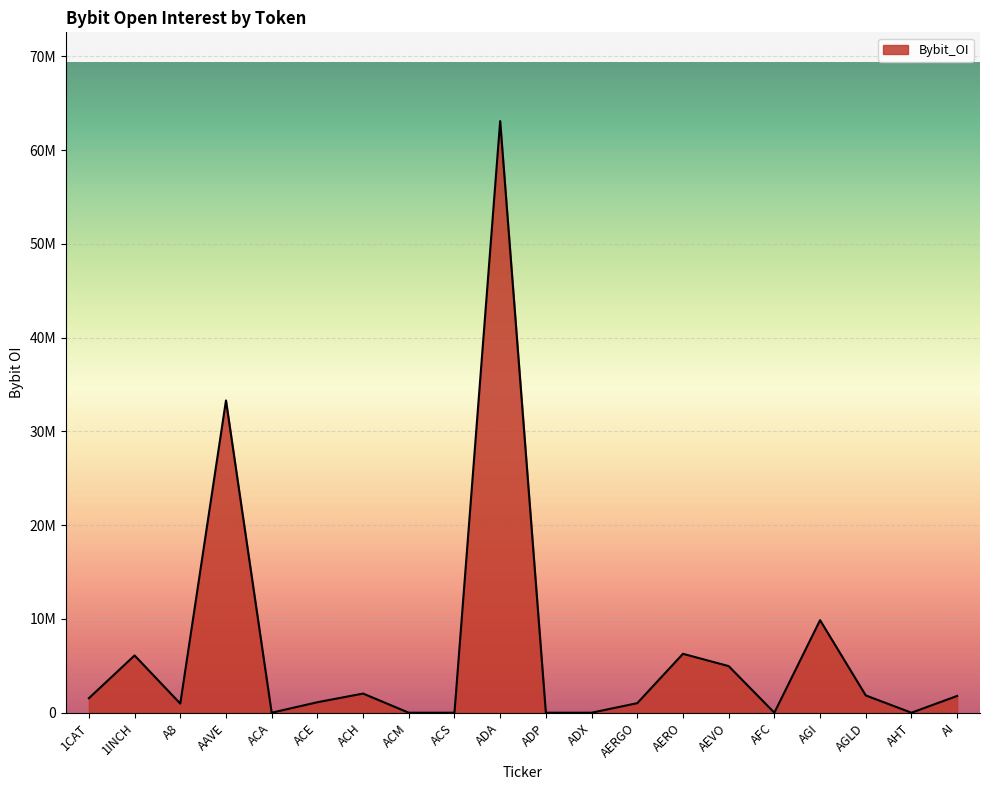

Which label corresponds to the largest value in the chart?

ADA